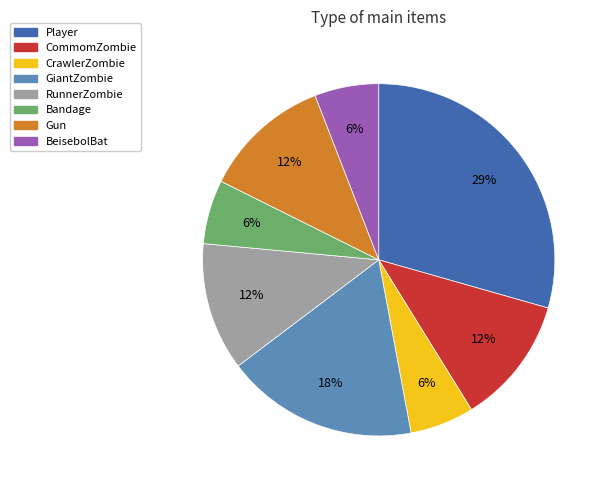

Does RunnerZombie represent more than half of the total?

No